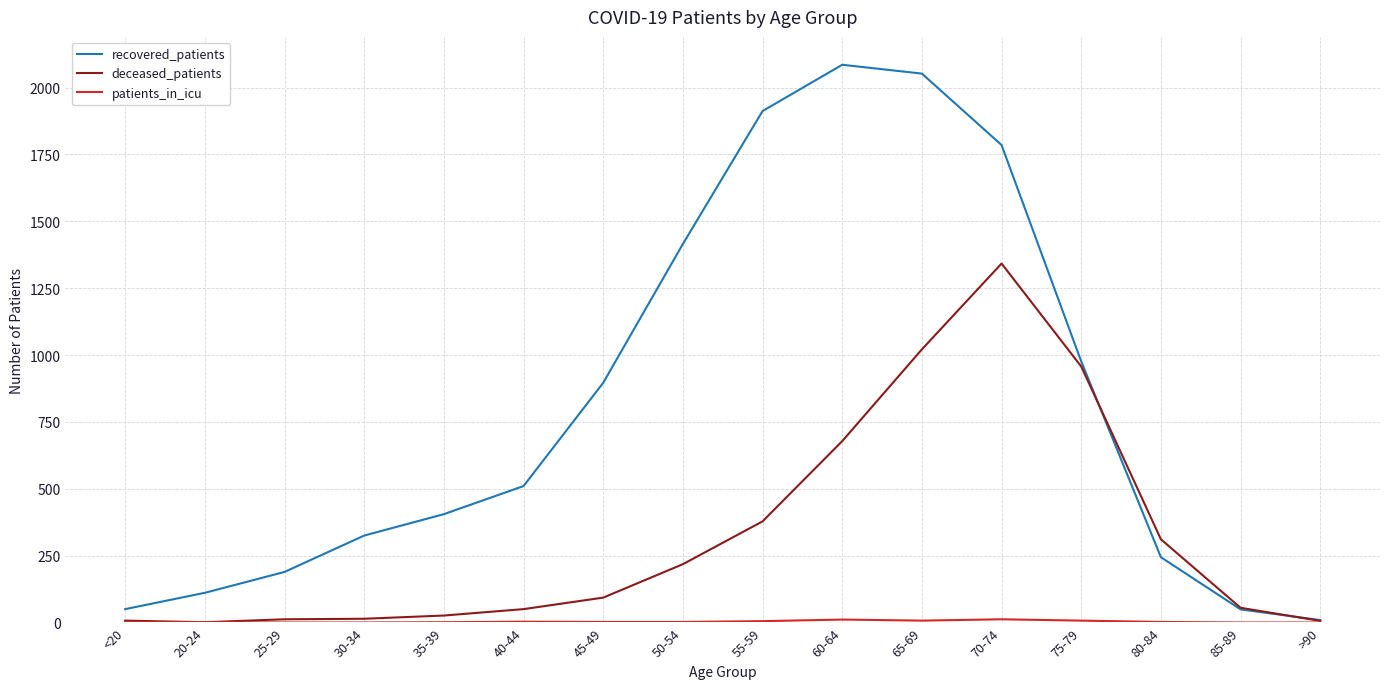

What is the greatest value displayed?

2085